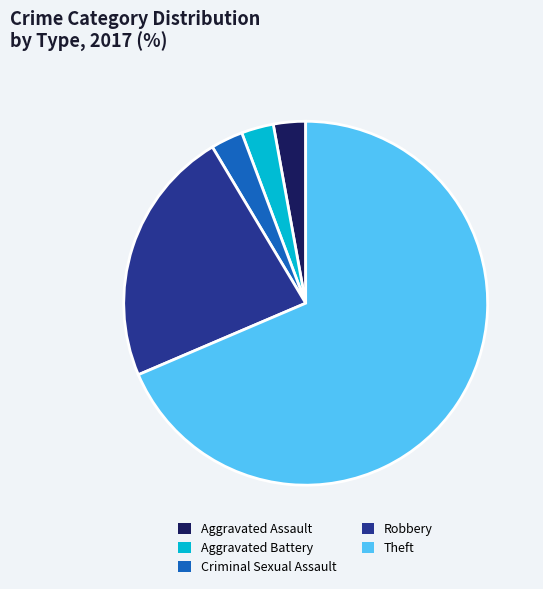

Do Aggravated Assault and Robbery together represent more than half of the pie?

No